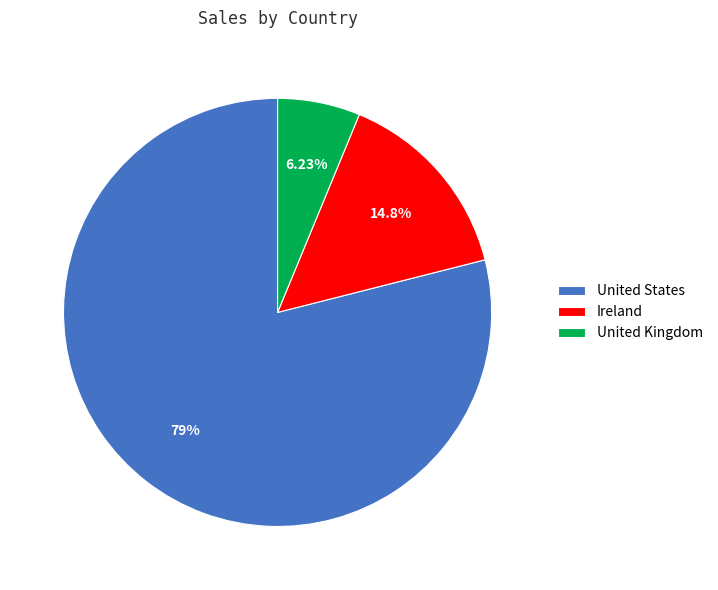

Approximately how many times larger is the value at United States compared to Ireland?

5.3